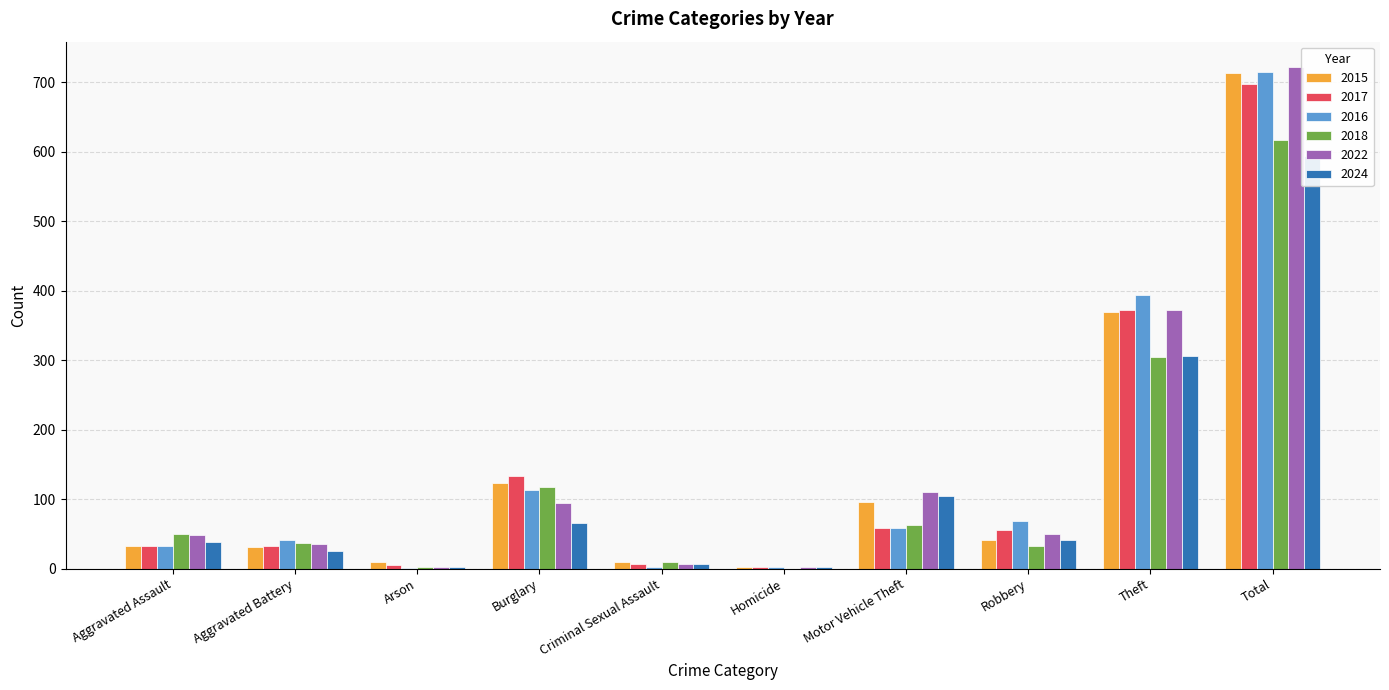

Which series has the widest spread of values?

2022